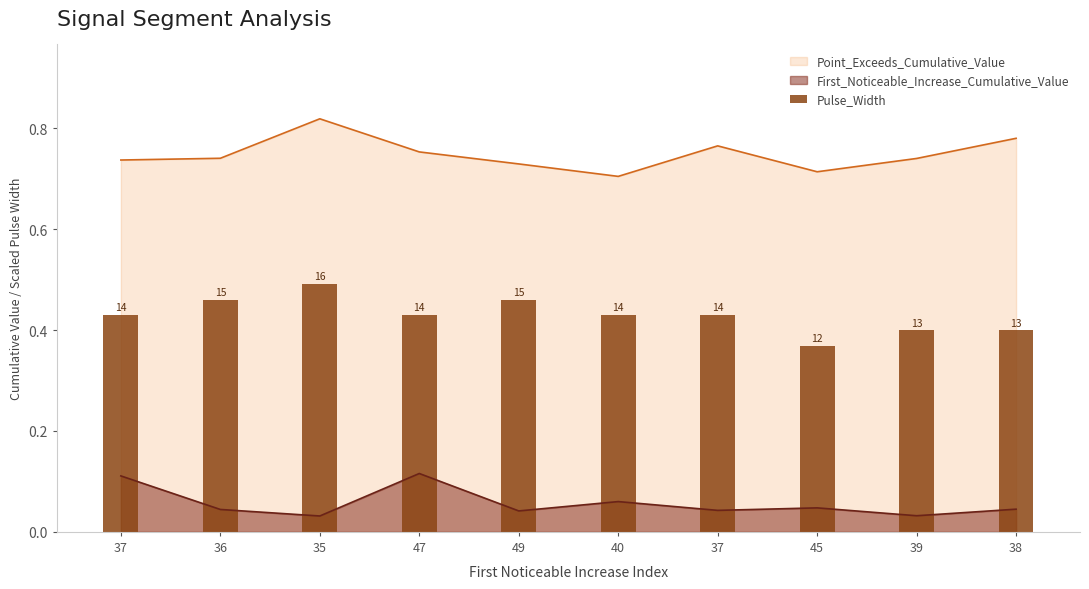

Which label corresponds to the largest value in the chart?

35